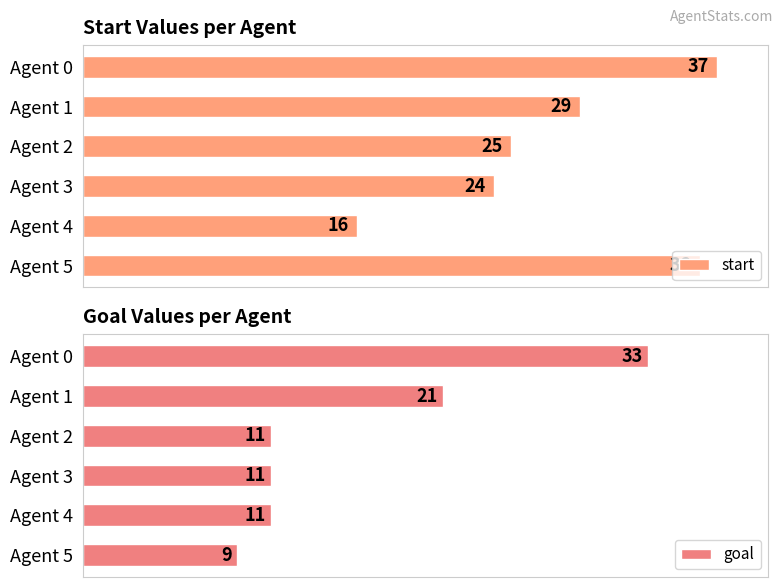

Where is goal nearest to the value 21?

Agent 1